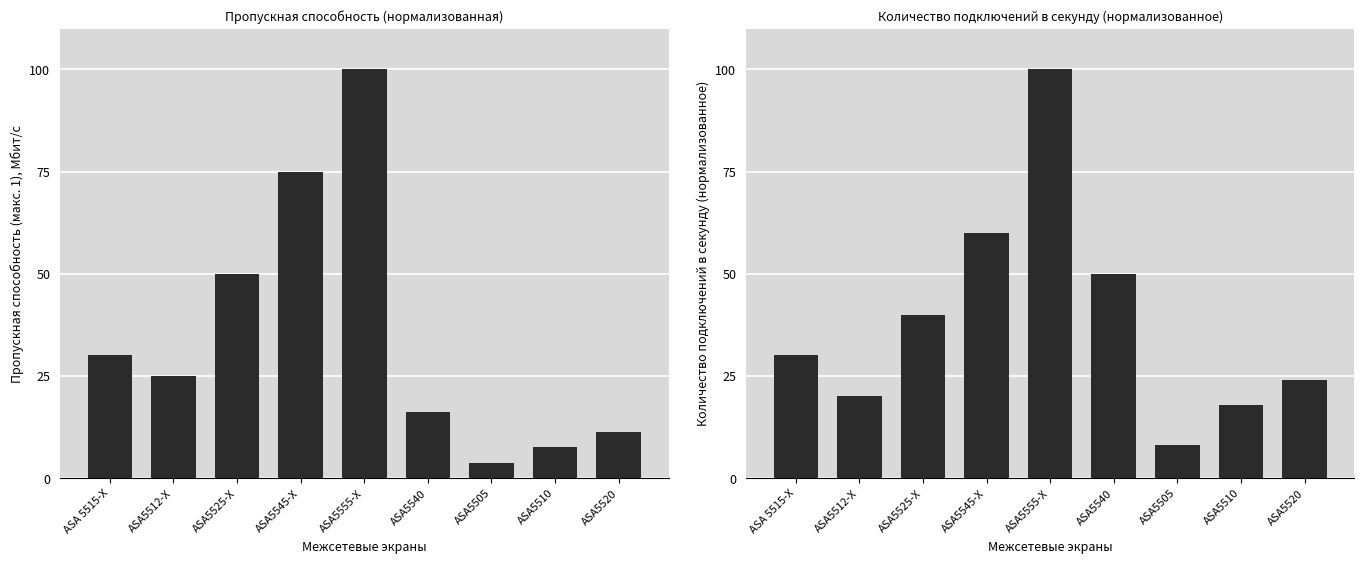

At which label is Пропускная способность (макс. 1) closest to 51?

ASA5525-X